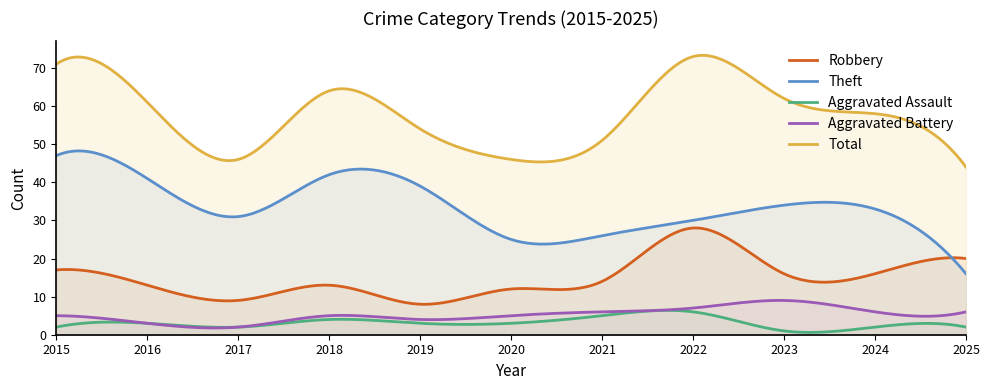

True or false: Total and Theft cross at least once.

False